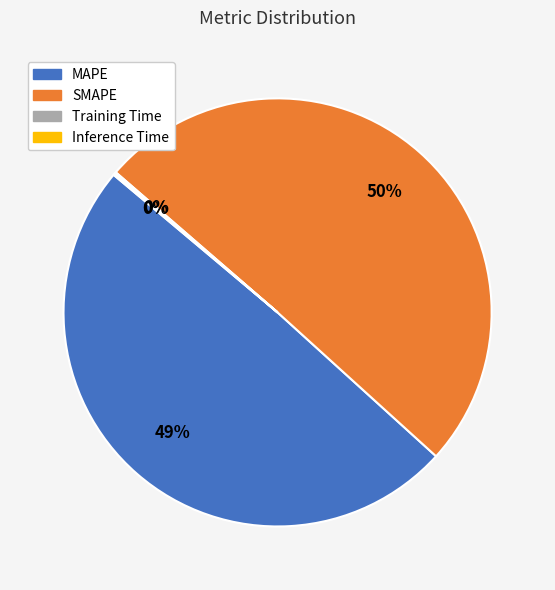

Which category has the biggest portion of the pie?

SMAPE